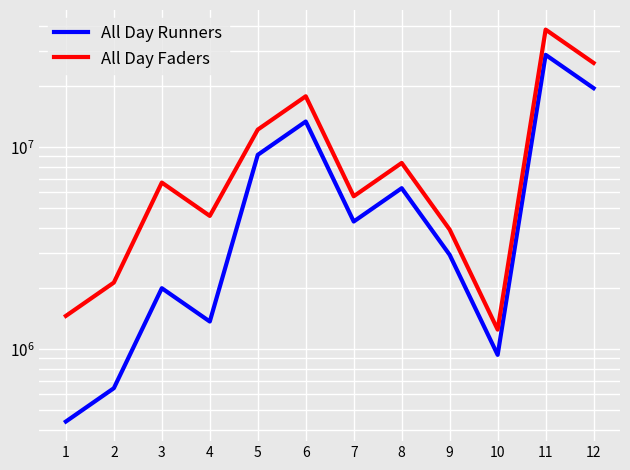

What is the difference between the All Day Faders values at 4 and 6?

13308248.6